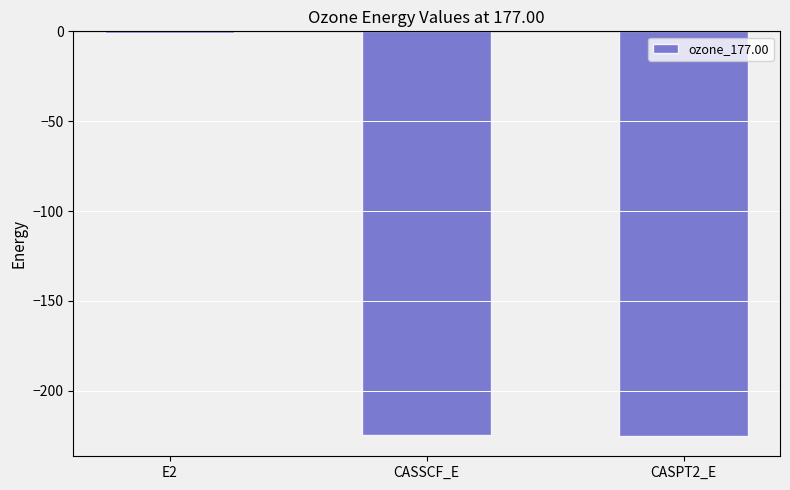

The value at CASSCF_E is -77.3. True or false?

False